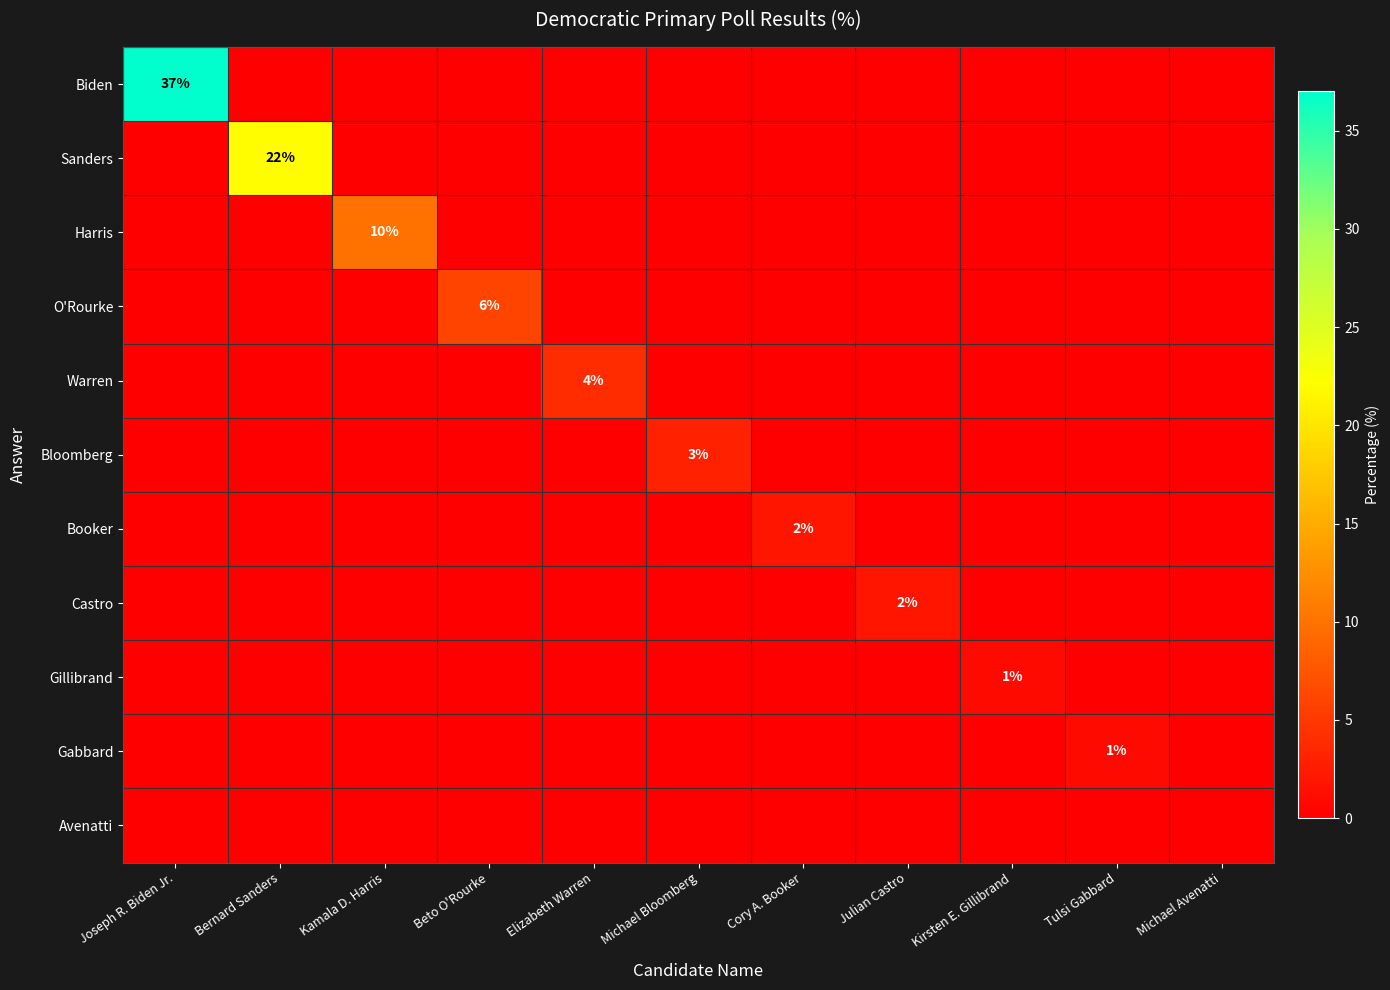

At which category is the sum across all series the highest?

Joseph R. Biden Jr.